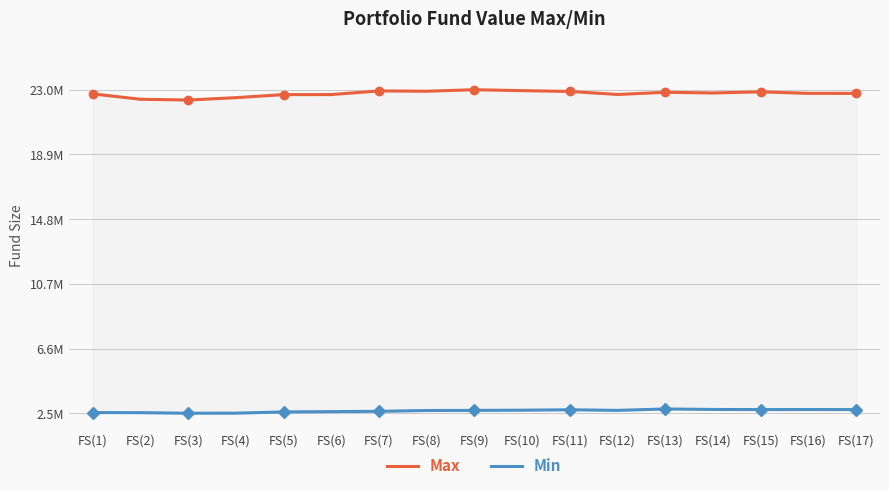

Between FS(7) and FS(10), which series saw the biggest shift?

Min